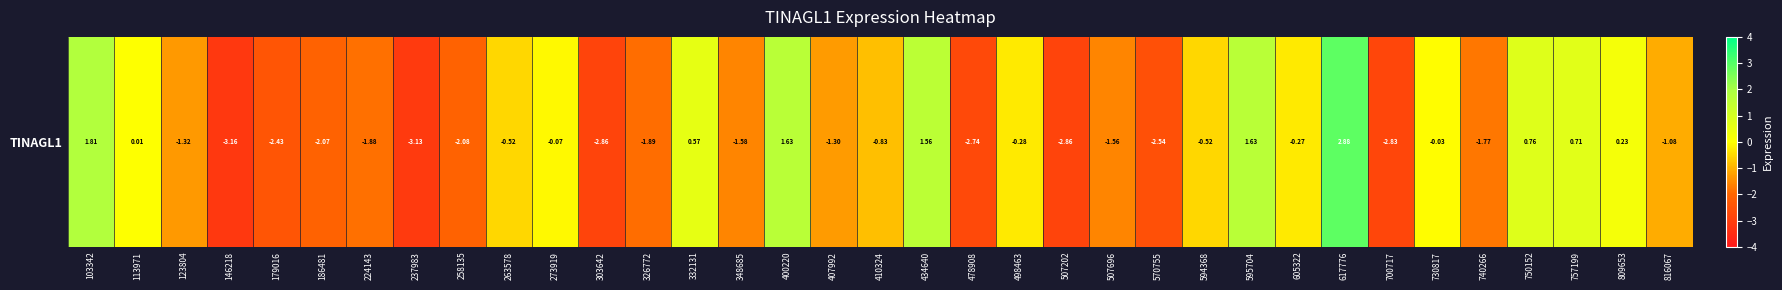

Reading left to right, list all the values displayed in this chart.

1.8	0.0	-1.3	-3.2	-2.4	-2.1	-1.9	-3.1	-2.1	-0.5	-0.1	-2.9	-1.9	0.6	-1.6	1.6	-1.3	-0.8	1.6	-2.7	-0.3	-2.9	-1.6	-2.5	-0.5	1.6	-0.3	2.9	-2.8	-0.0	-1.8	0.8	0.7	0.2	-1.1